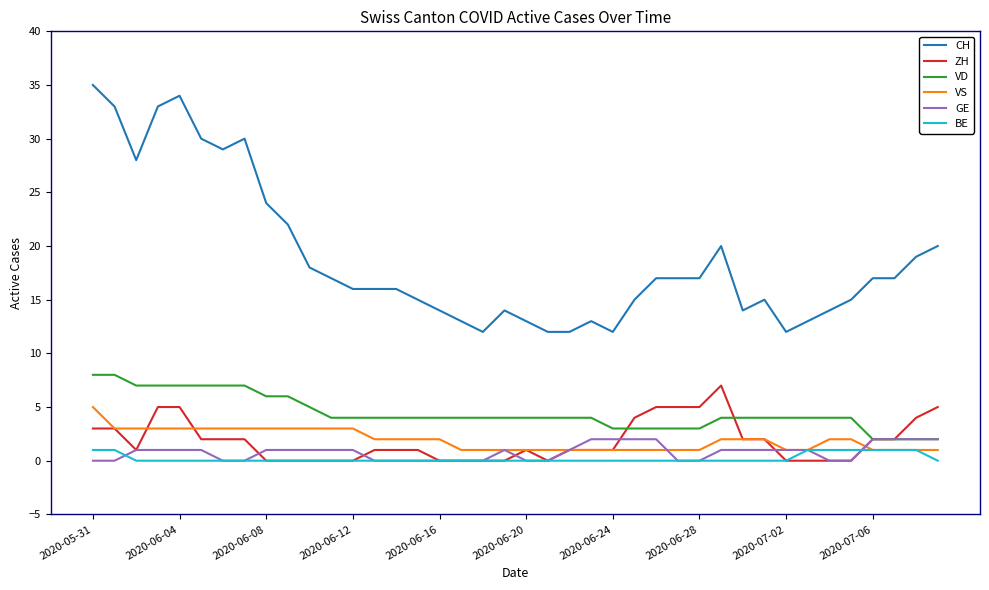

How many lines are shown in the chart?

6